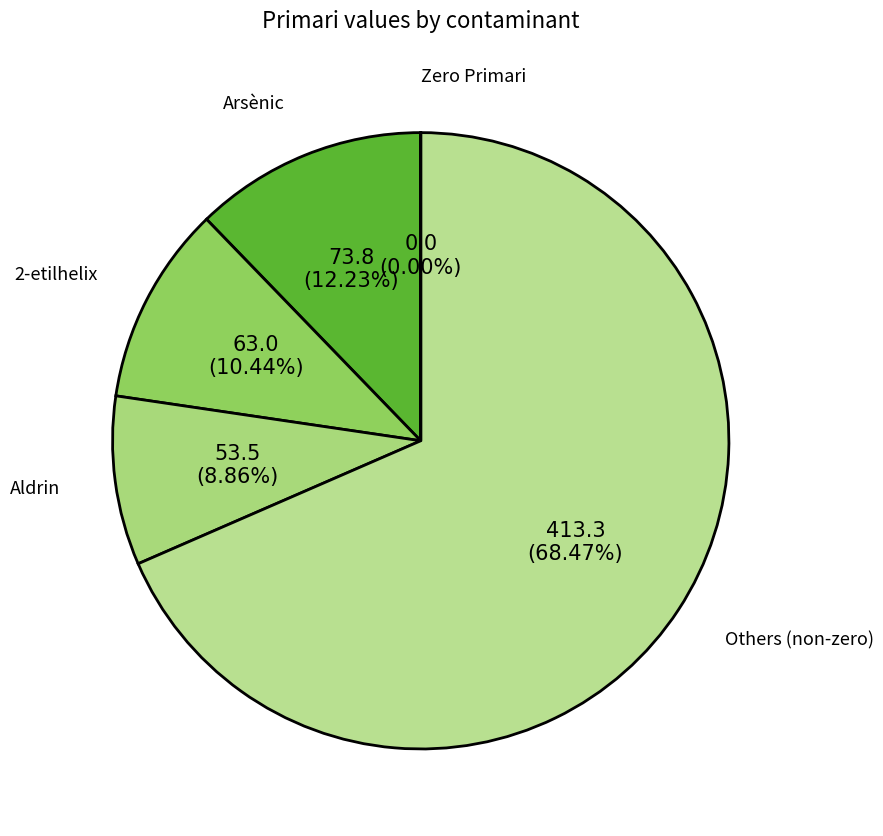

To the nearest percent, what is the difference between the largest and smallest slice percentages?

68%